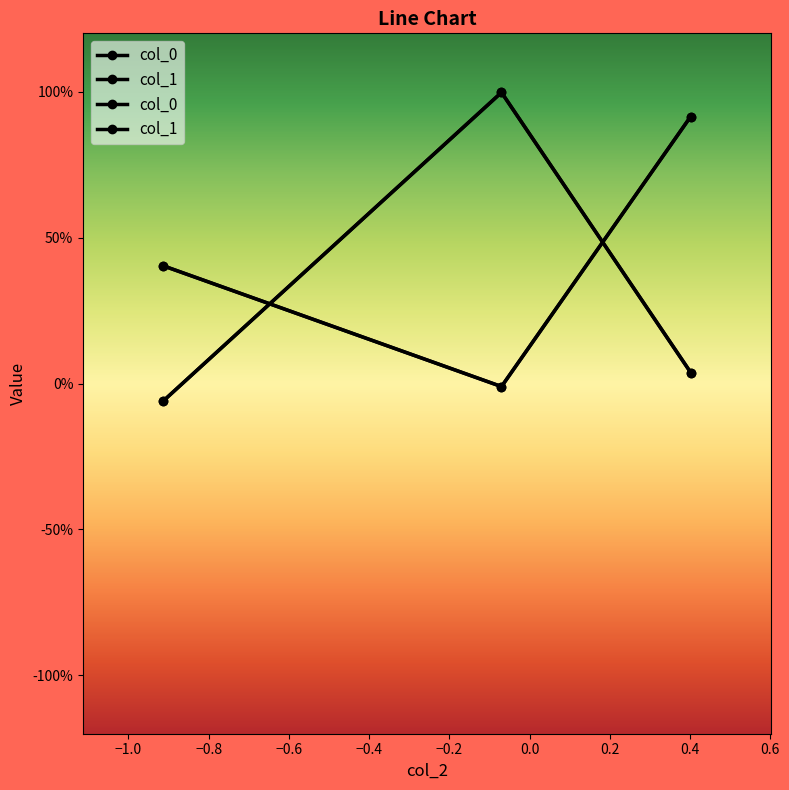

Does the chart display data point markers on the line(s)?

Yes